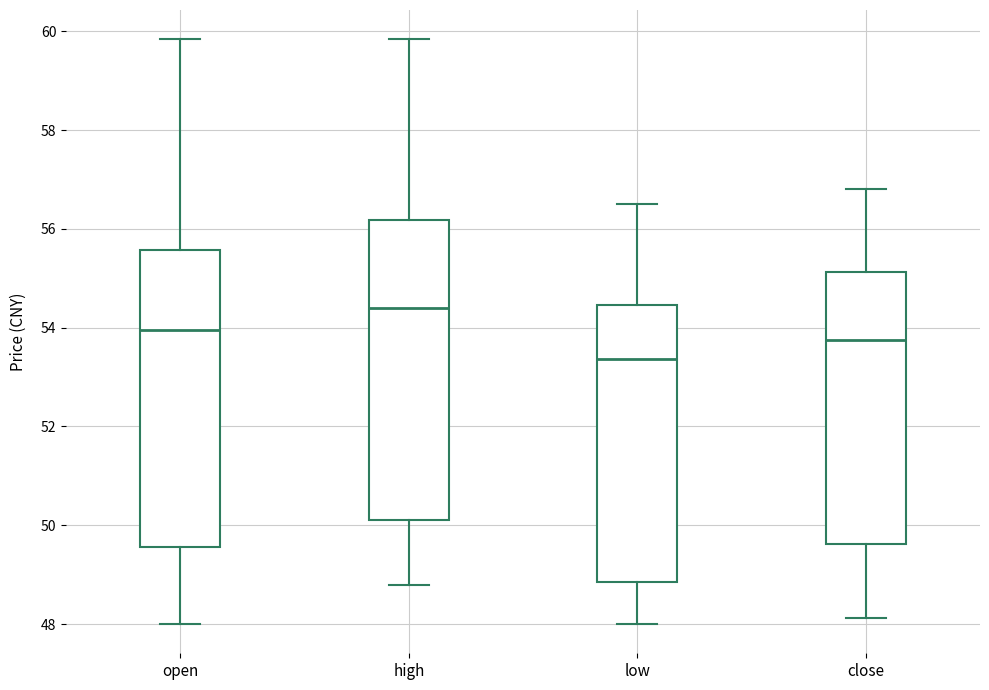

Where is the lower edge of the box for close on the y-axis? The values are not printed on the chart, so give them approximately, as read against the axis.

49.6